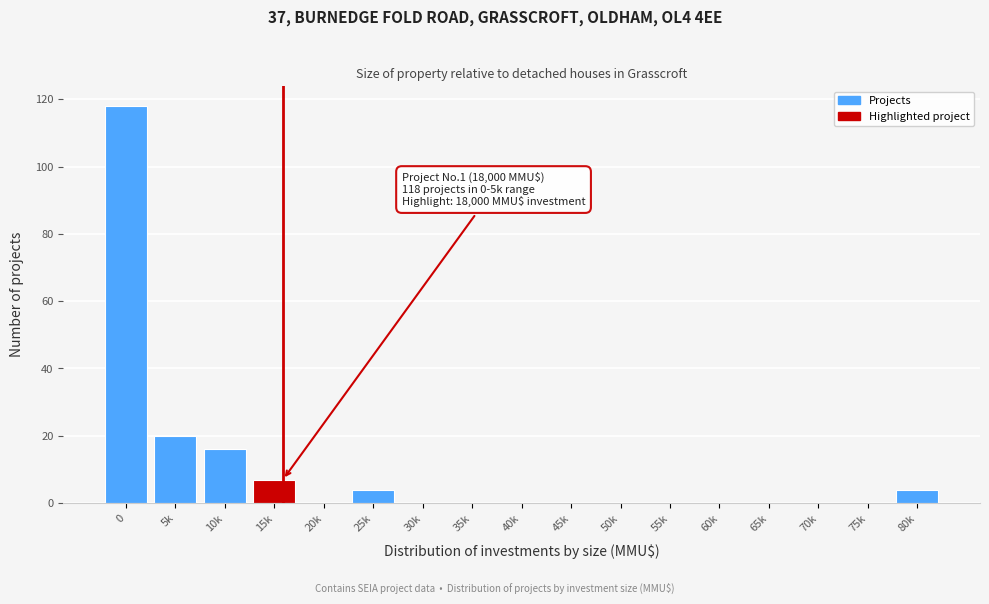

Reading left to right, list all the values displayed in this chart.

0=118	5k=20	10k=16	15k=7	20k=0	25k=4	30k=0	35k=0	40k=0	45k=0	50k=0	55k=0	60k=0	65k=0	70k=0	75k=0	80k=4